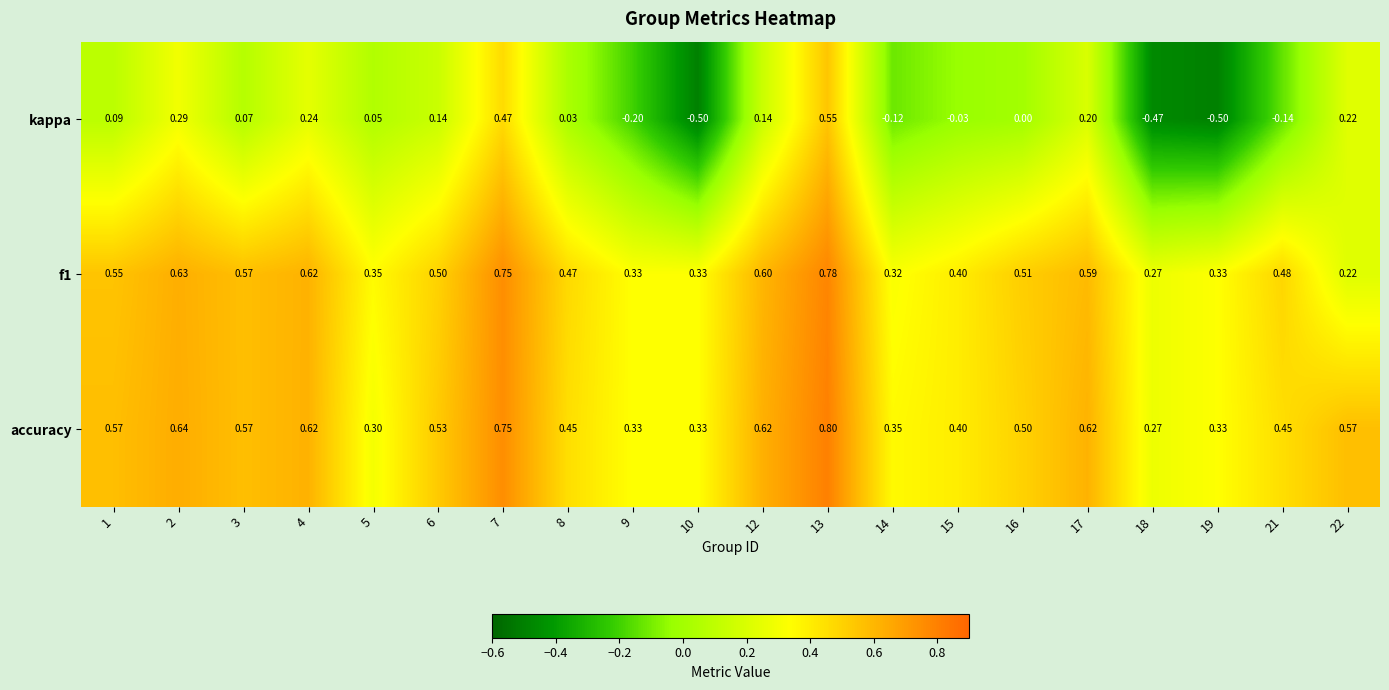

List the series in order of their peak value, highest first.

accuracy, f1, kappa